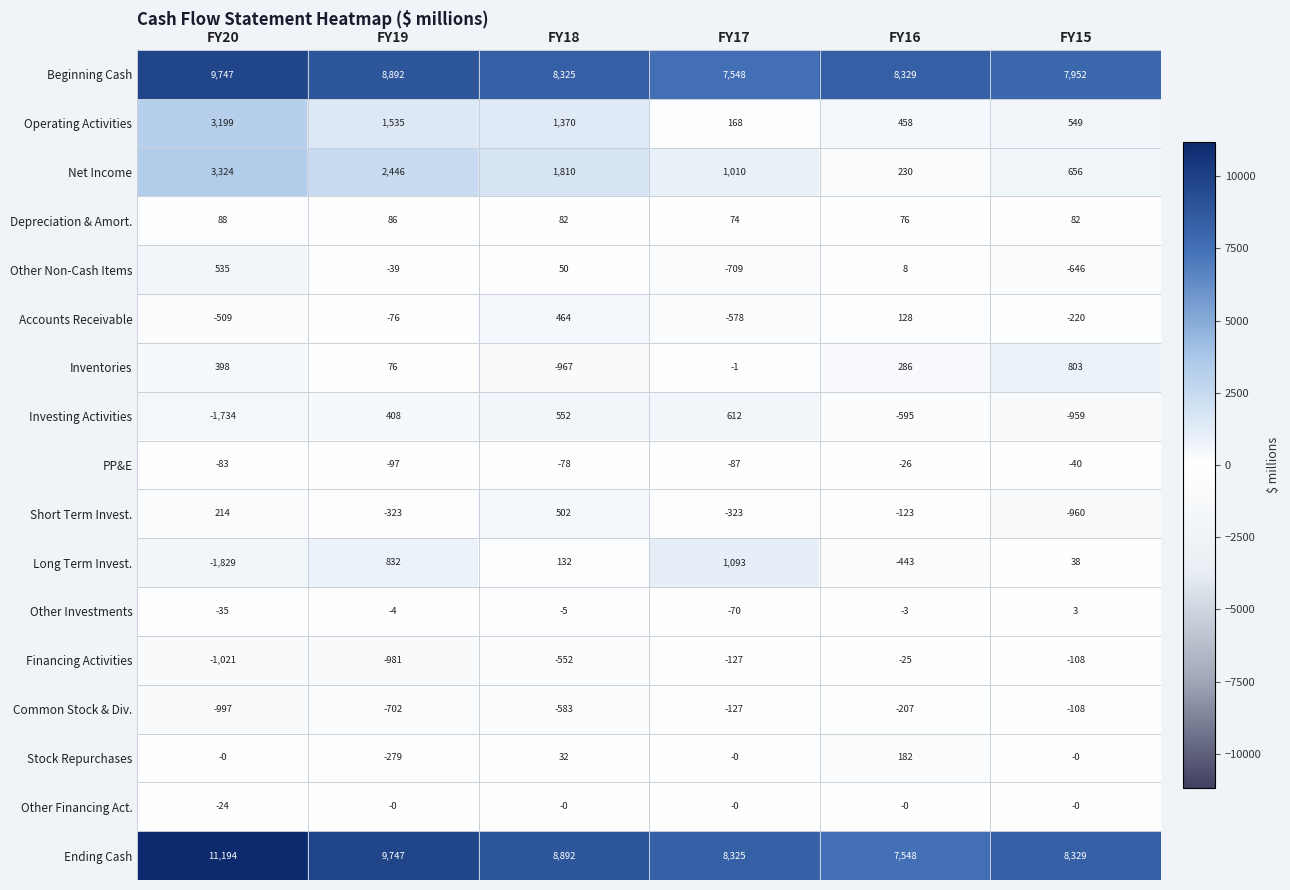

Rank the series by their maximum value, from highest to lowest.

Ending Cash, Beginning Cash, Net Income, Operating Activities, Long Term Invest., Inventories, Investing Activities, Other Non-Cash Items, Short Term Invest., Accounts Receivable, Stock Repurchases, Depreciation & Amort., Other Investments, Other Financing Act., Financing Activities, PP&E, Common Stock & Div.